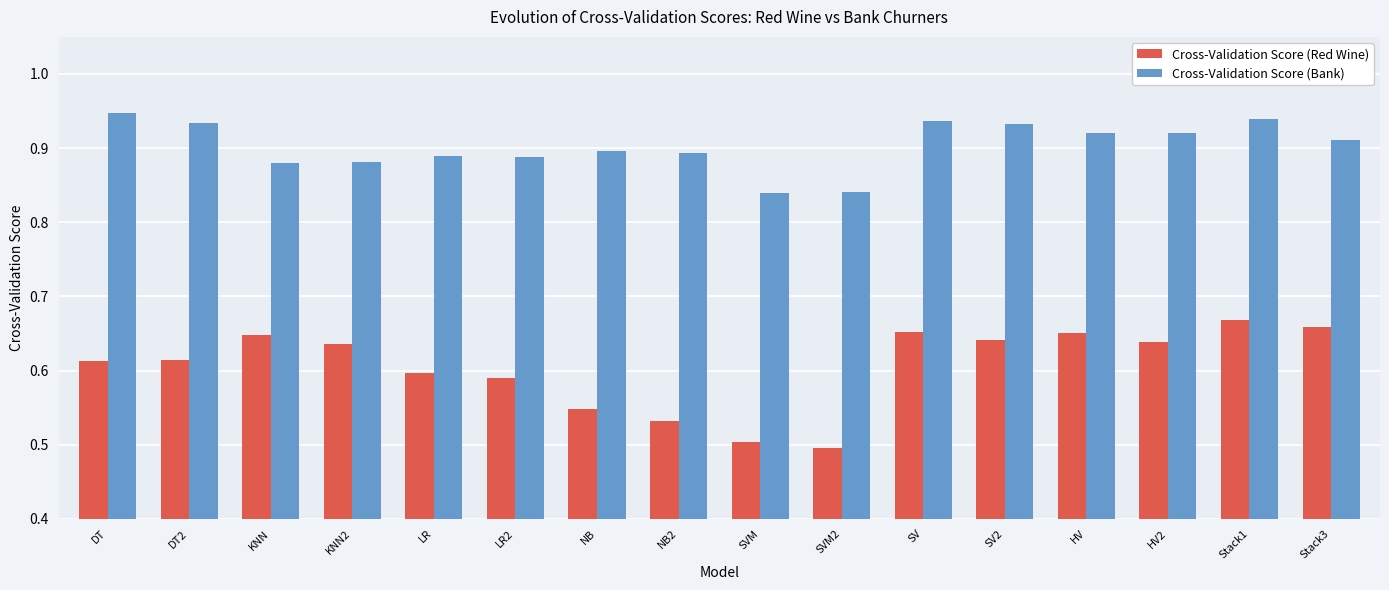

At how many categories does at least one series exceed 0?

16